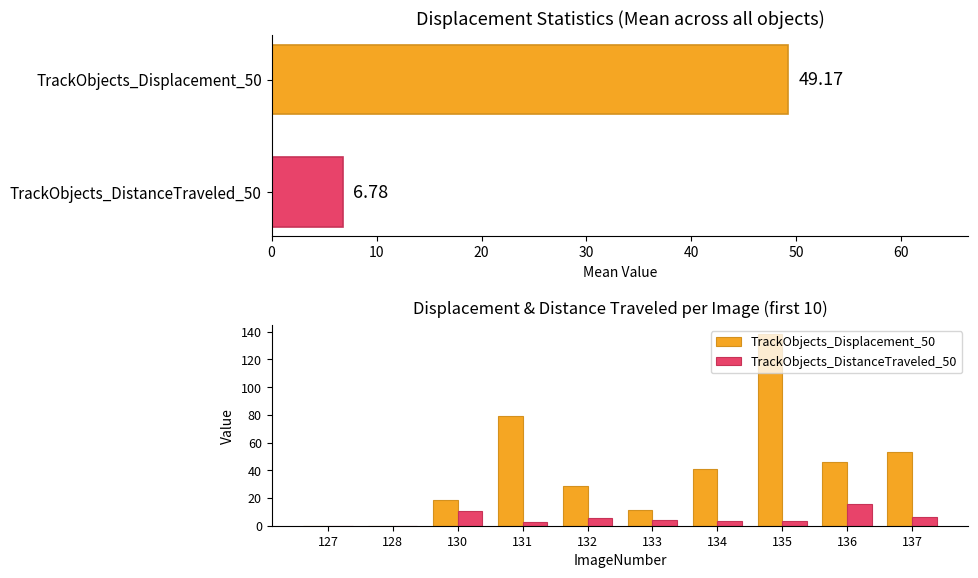

True or false: TrackObjects_Displacement_50 has a value of 7.2 at 133.

False